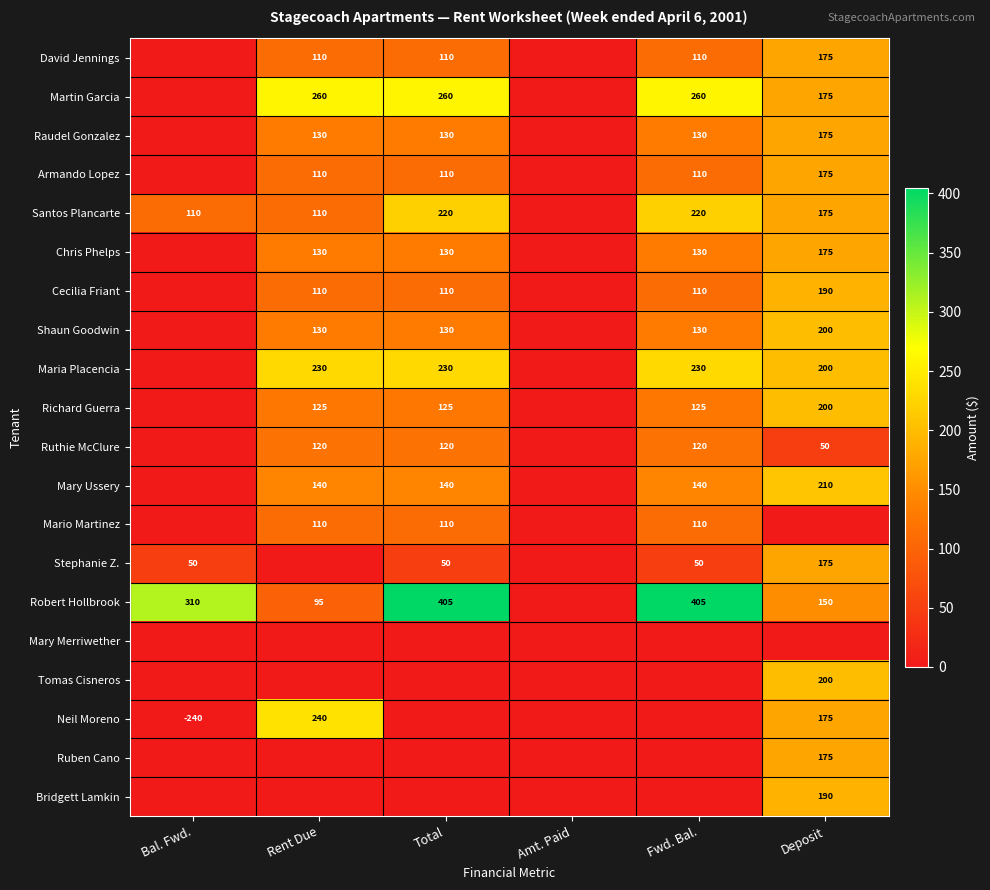

True or false: Santos Plancarte has a value of 362 at Fwd. Bal..

False